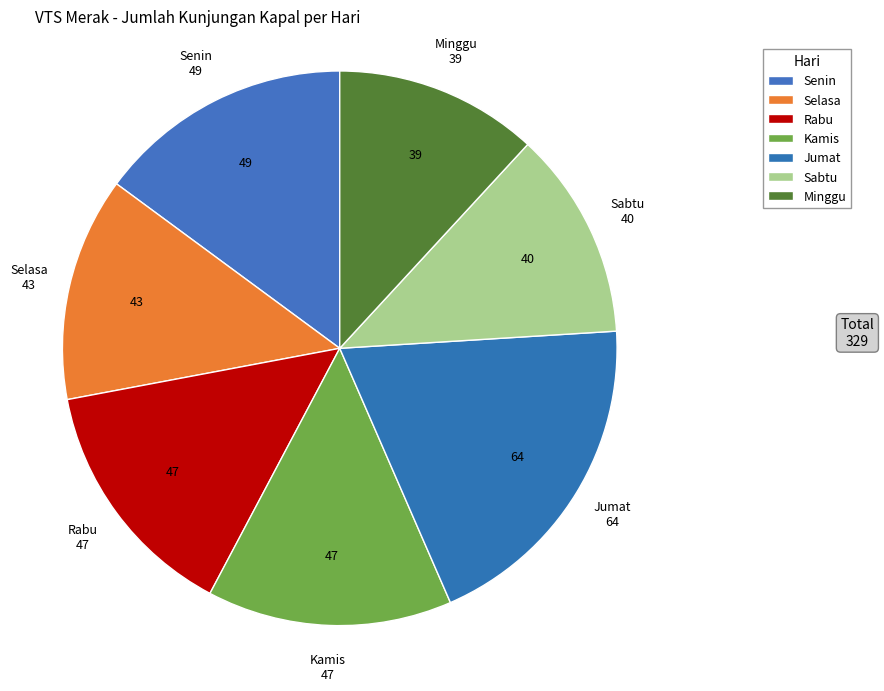

To the nearest percent, what percentage of the pie is Kamis?

14%